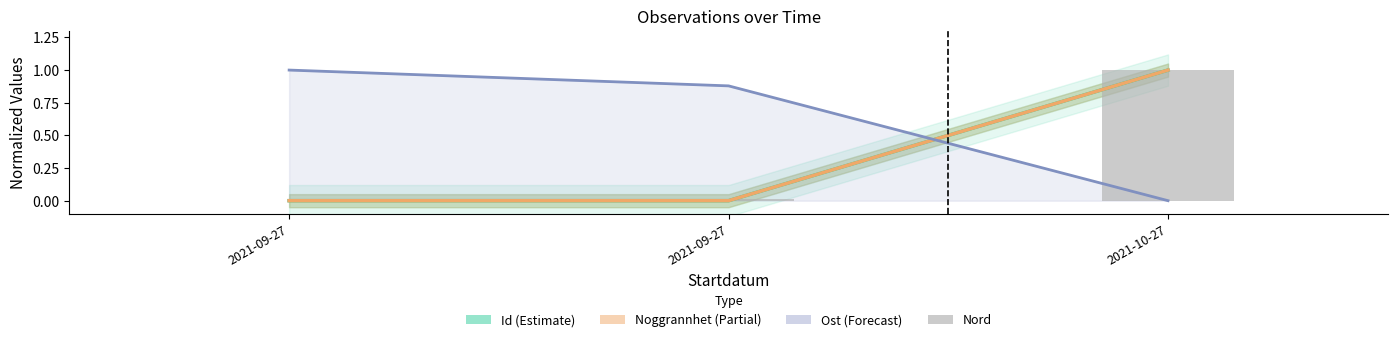

Between 2021-09-27 and 2021-09-27, which is larger?

2021-09-27